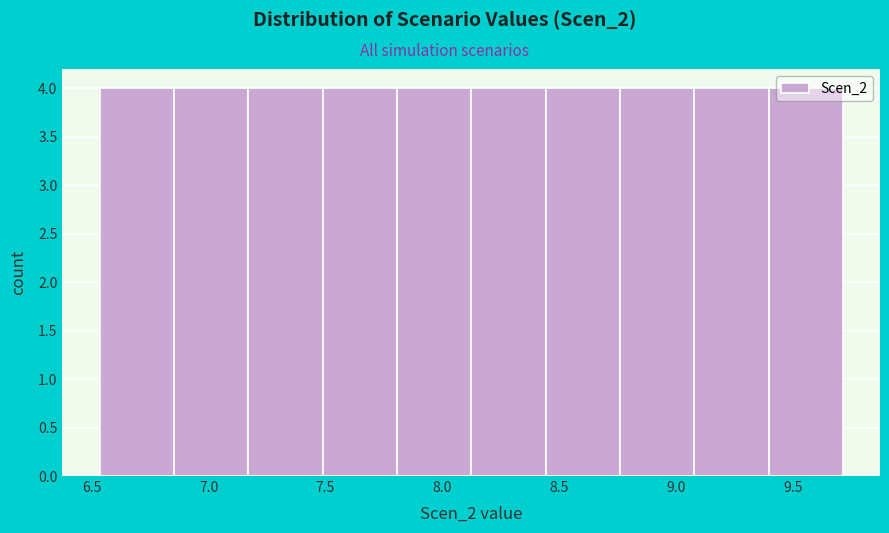

Reading left to right, transcribe this chart: for each bar, give the range it covers on the x-axis and its height. Neither the bar edges nor the heights are printed on the chart, so give them approximately, as read against the axes.

6.55 to 6.85: 4
6.85 to 7.15: 4
7.15 to 7.50: 4
7.50 to 7.80: 4
7.80 to 8.10: 4
8.10 to 8.45: 4
8.45 to 8.75: 4
8.75 to 9.10: 4
9.10 to 9.40: 4
9.40 to 9.70: 4